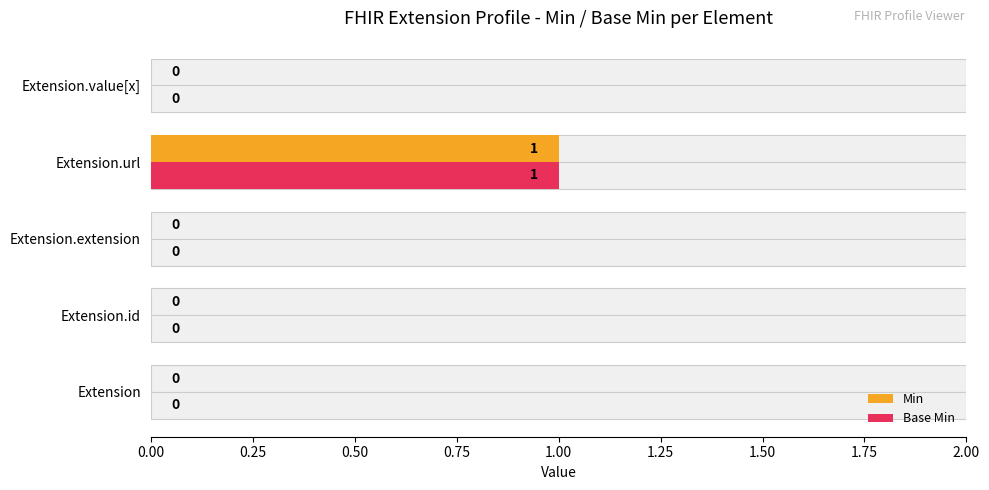

Count the number of data series in this chart.

2